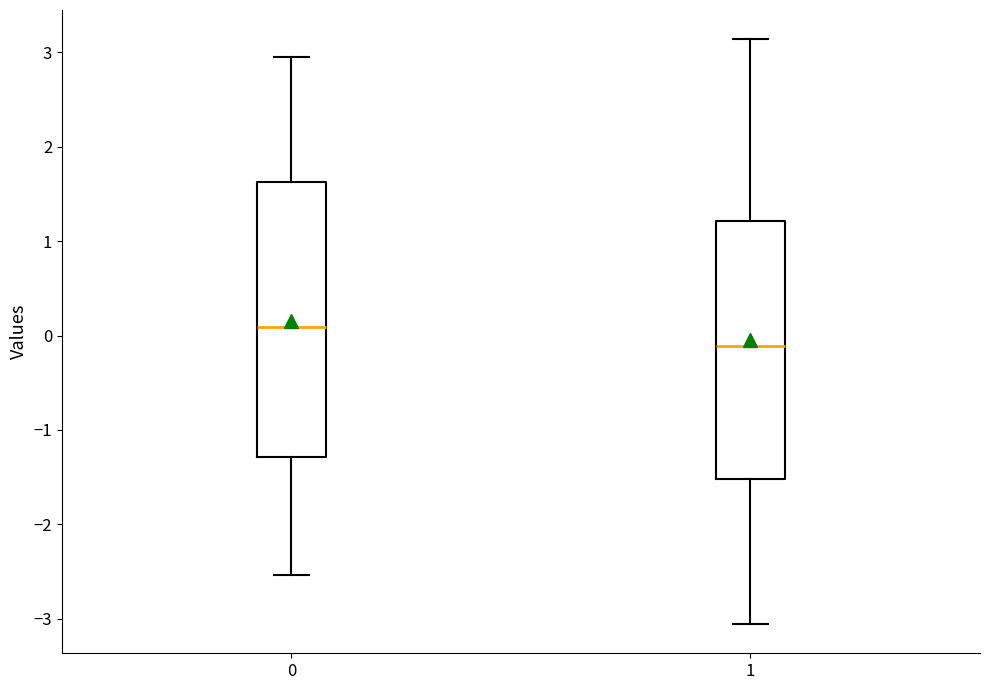

Which box is the tallest, from its lower edge to its upper edge?

0